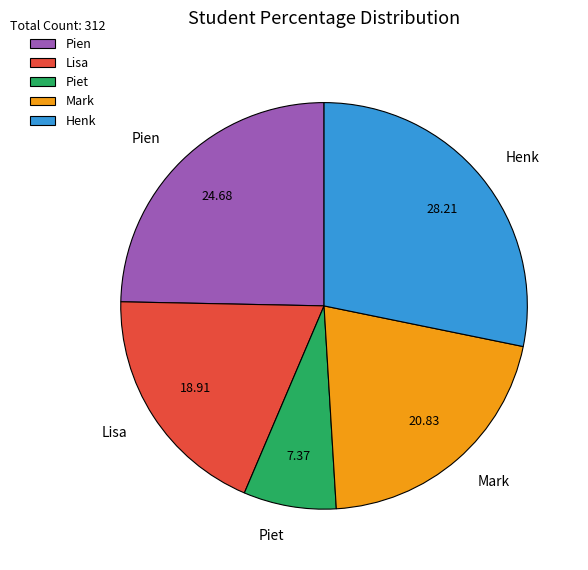

What is the largest slice in the pie chart?

Henk